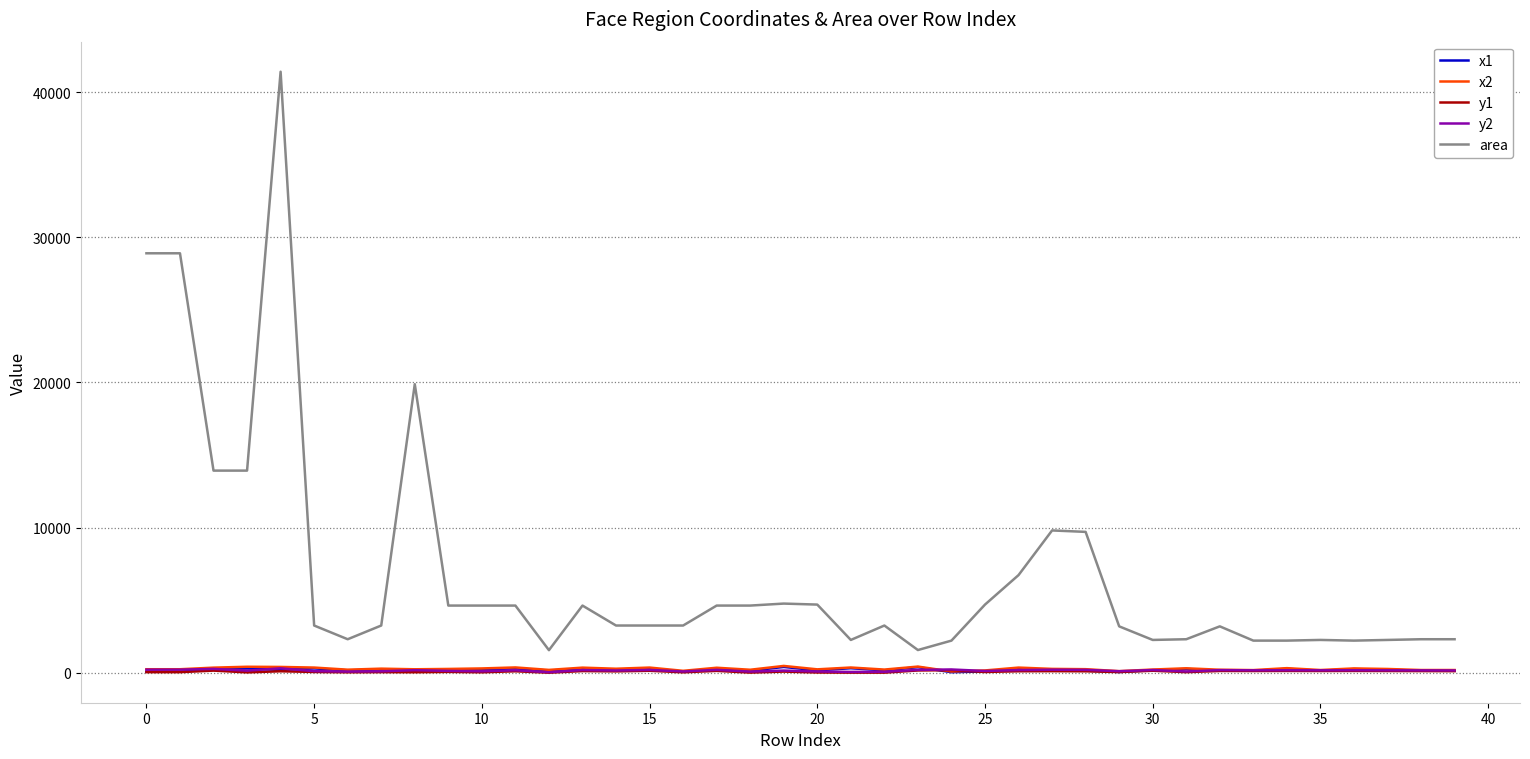

What is the greatest value displayed?

41412